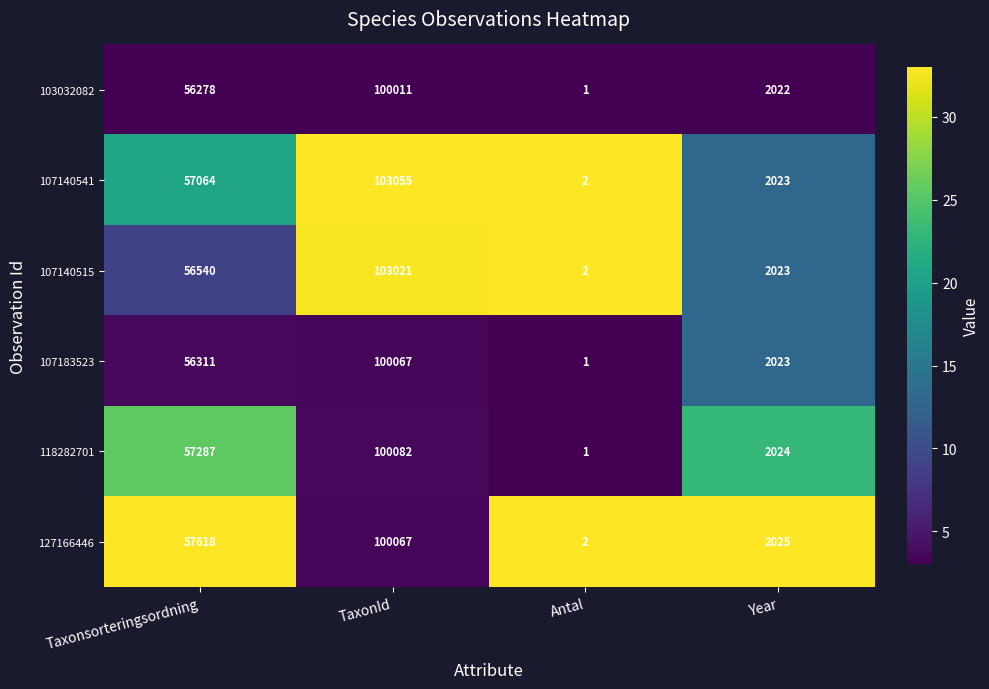

List the labels in order of 118282701 value, smallest first.

Antal, Year, Taxonsorteringsordning, TaxonId